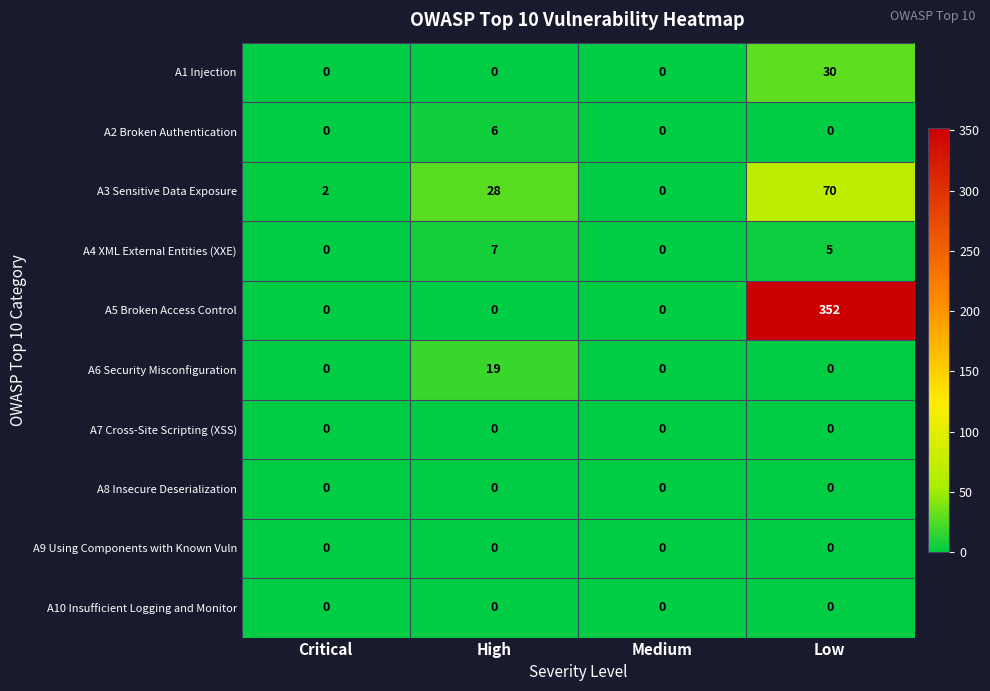

Which category has the highest value across all series?

Low